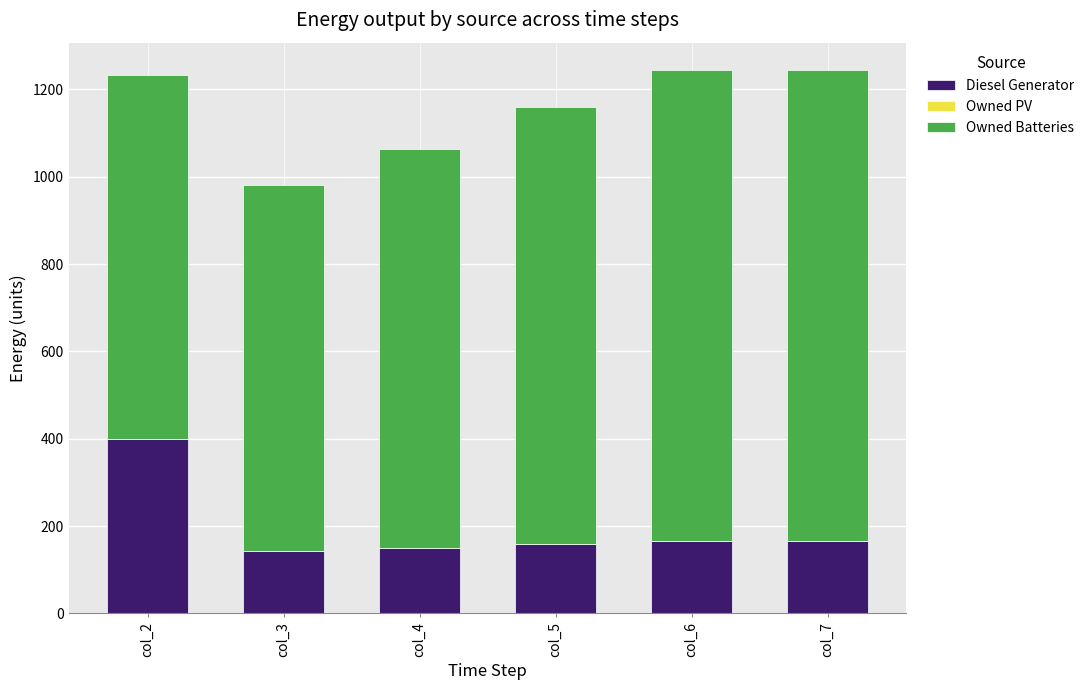

What is the sum of the Diesel Generator values at col_6 and col_3?

311